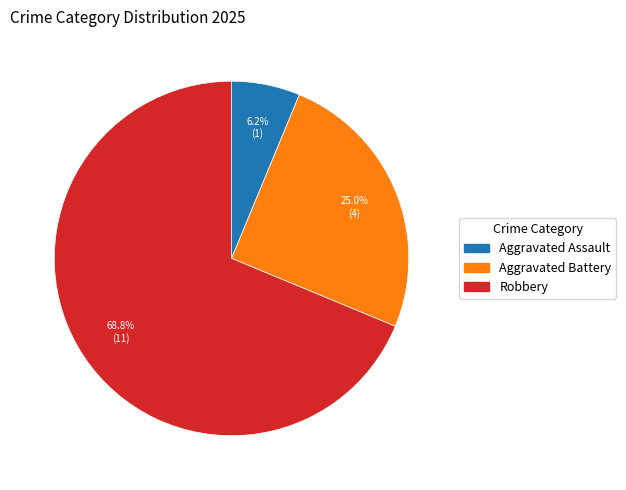

To the nearest percent, what is the combined percentage of Aggravated Assault and Aggravated Battery?

31%